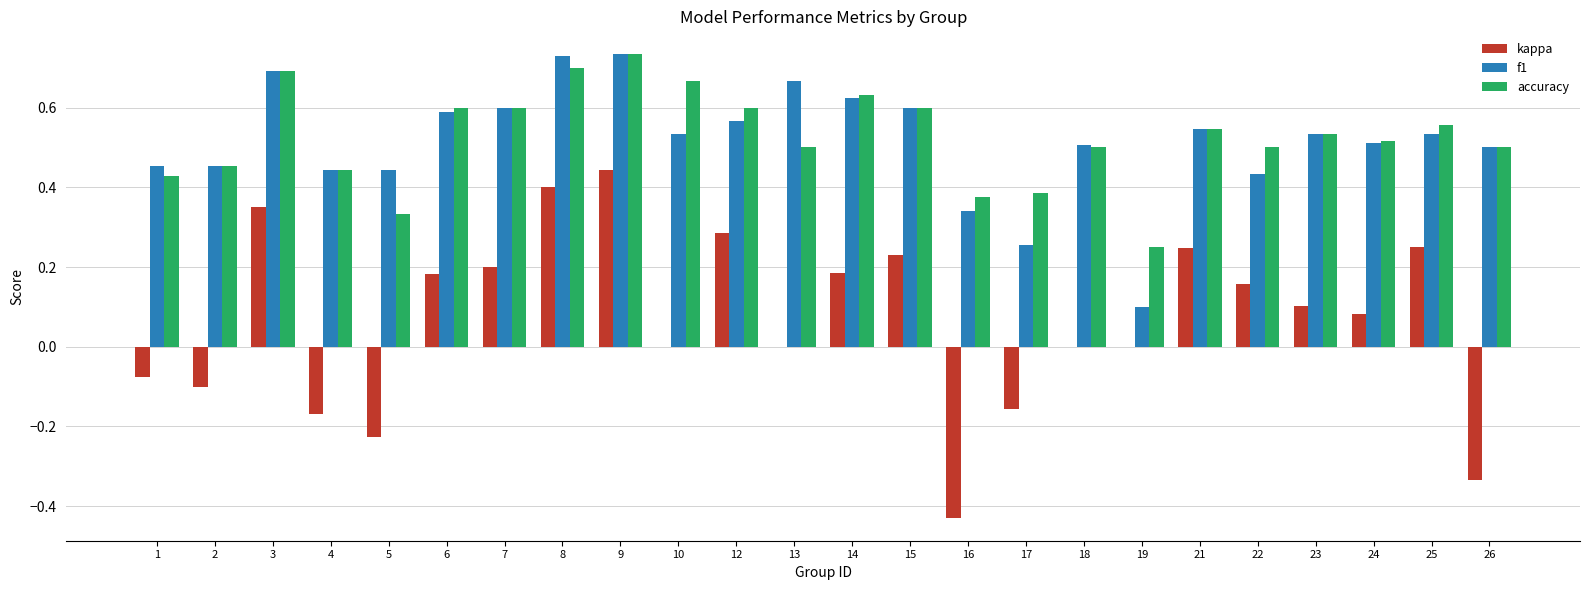

How many groups of bars are there?

24